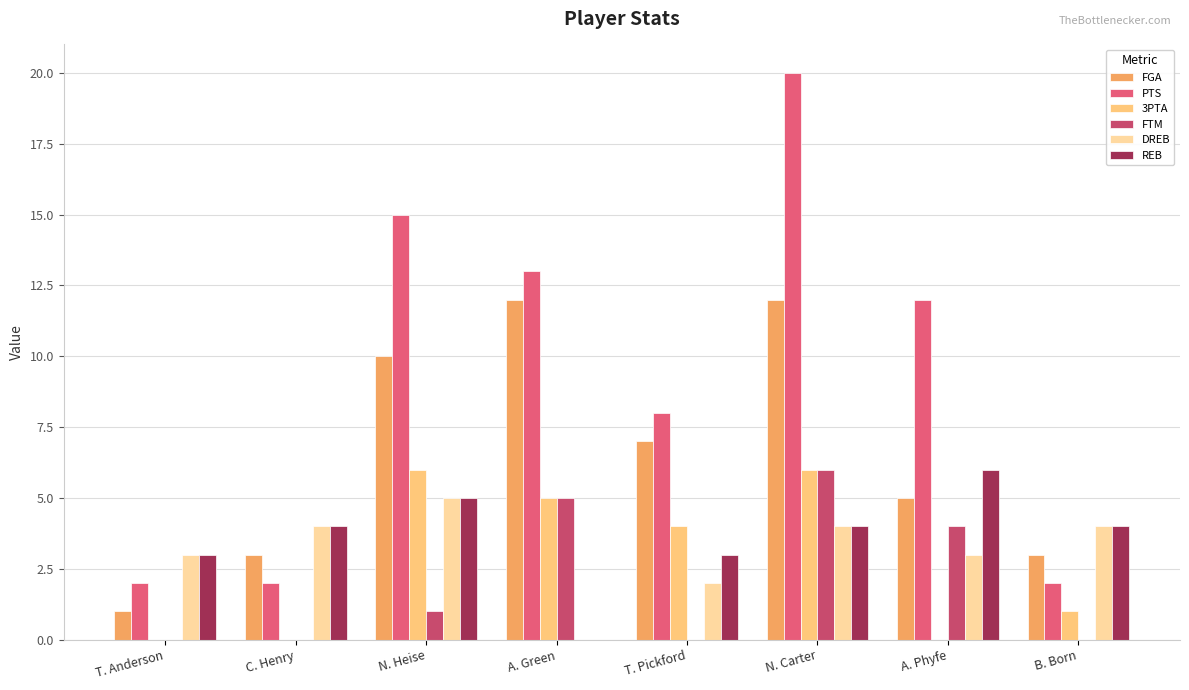

What is the label of the 2nd bar from the right?

A. Phyfe